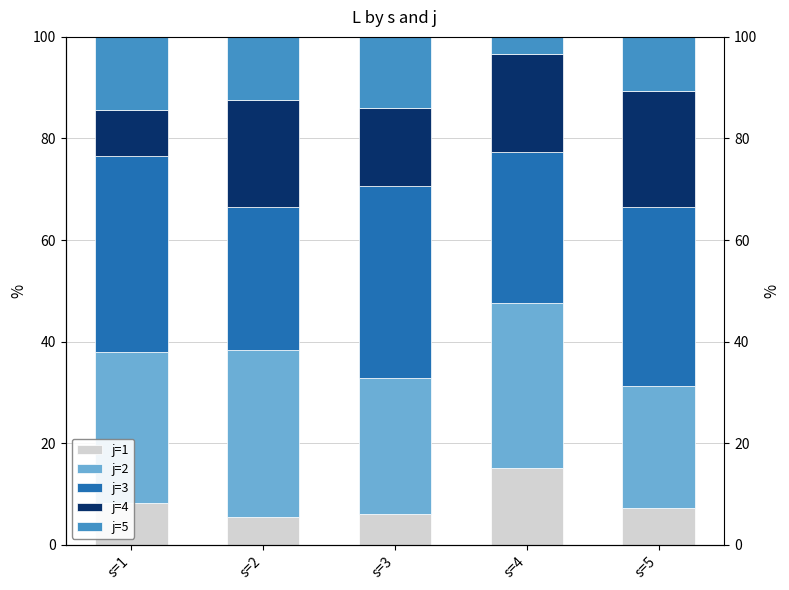

Where does the j=4 series first go above 19?

s=2